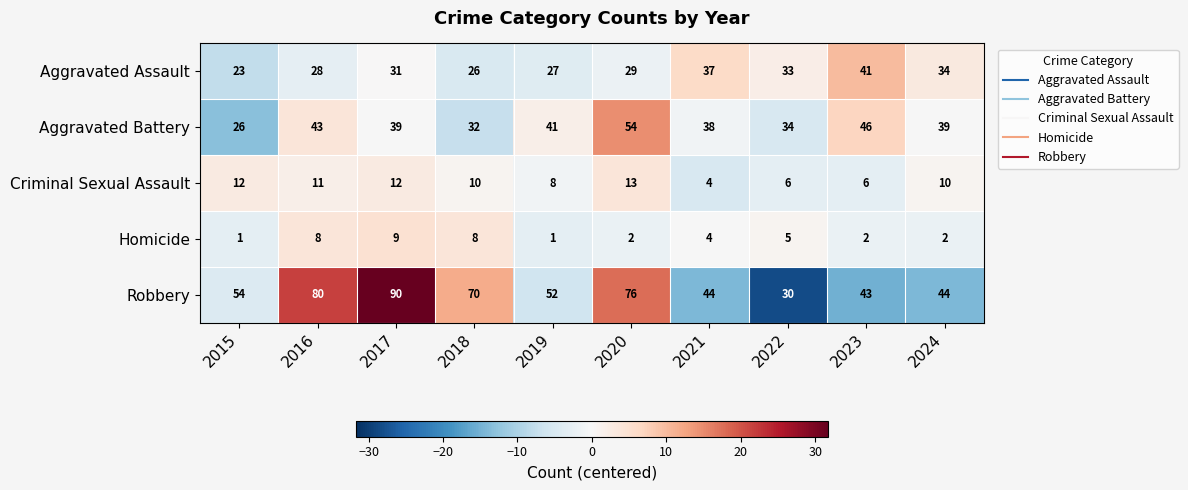

The Criminal Sexual Assault series shows 12 at 2015. True or false?

True